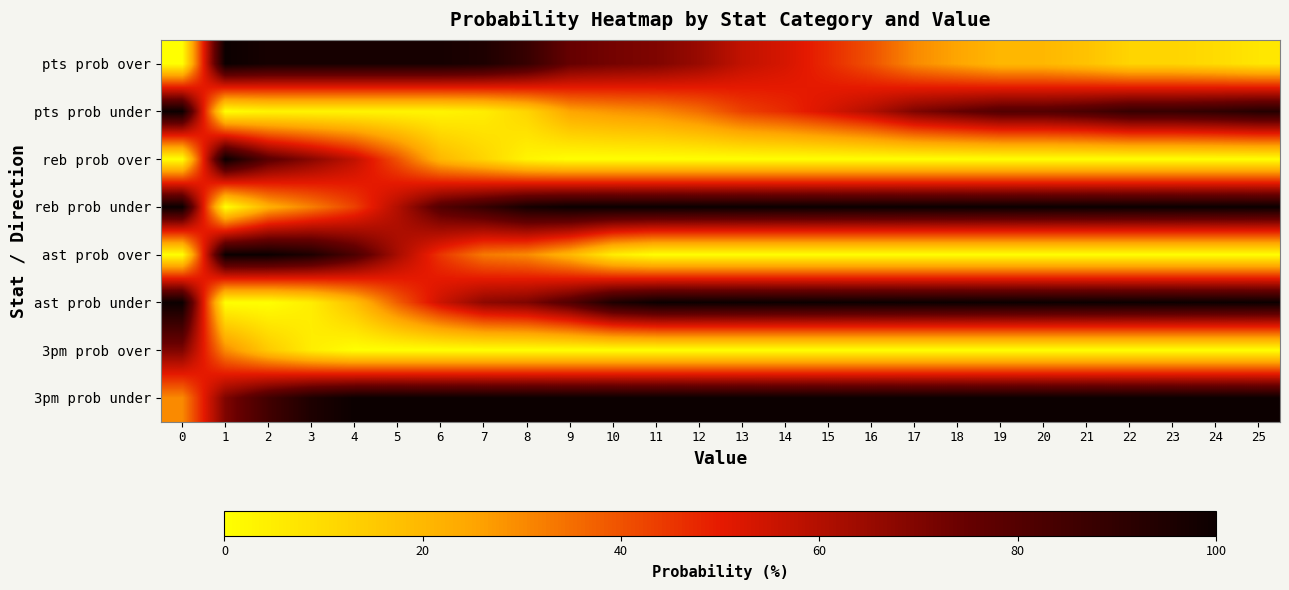

How many distinct data groups are displayed?

8